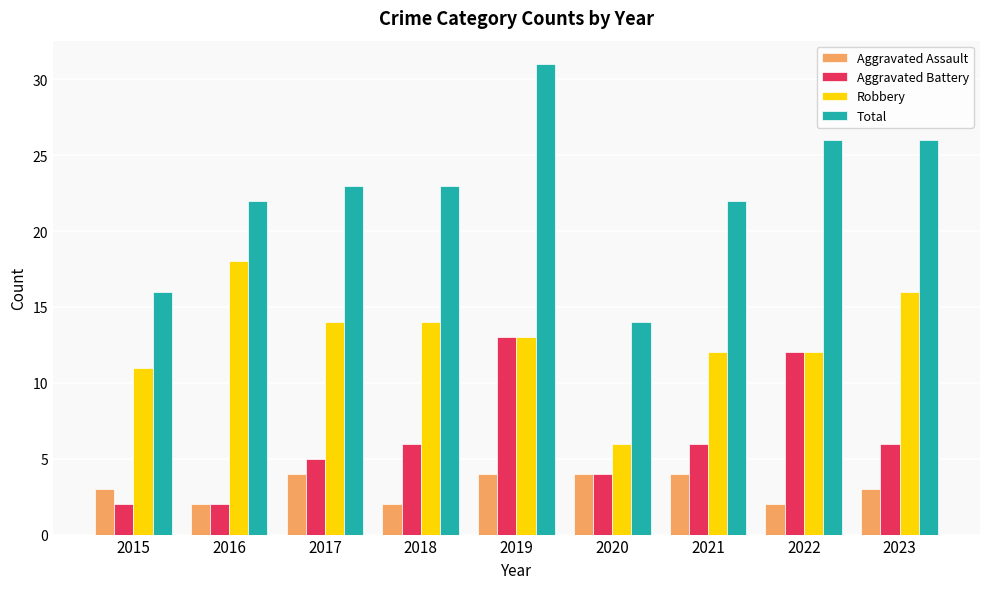

Which series changed the most between 2018 and 2020?

Total